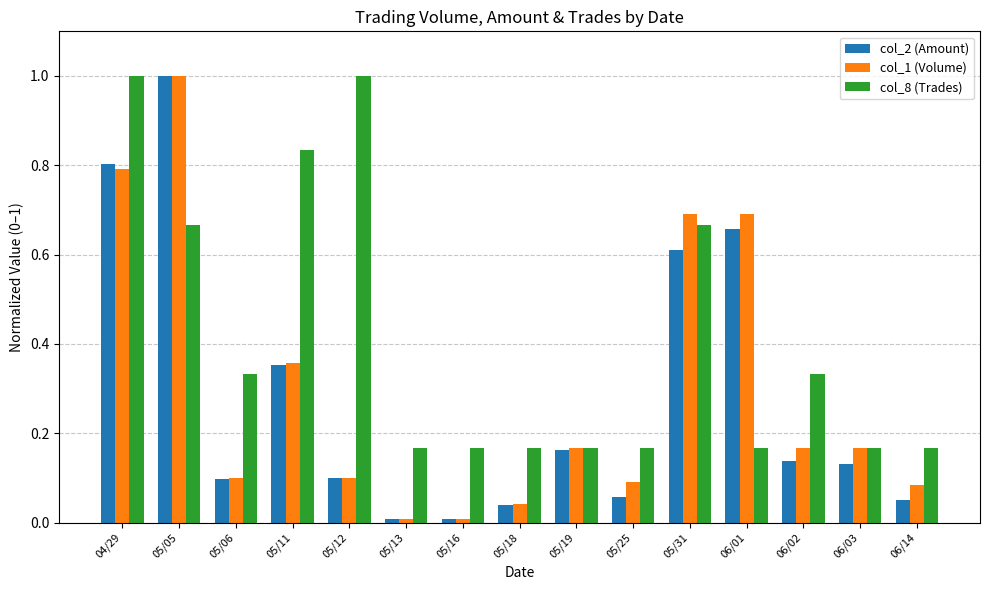

What is the maximum value shown in the chart?

1.0